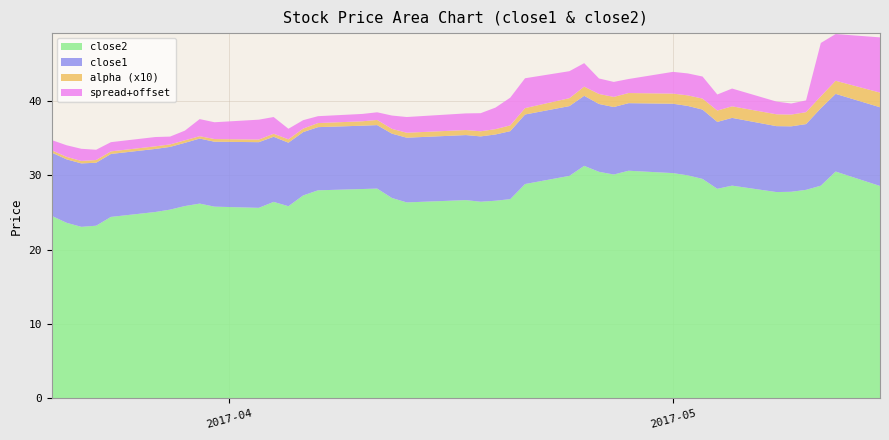

Reading right to left, what are all the values shown in this chart?

close2: 39=28.6	38=30.5	37=28.6	36=28.0	35=27.8	34=27.7	33=28.6	32=28.2	31=29.5	30=30.0	29=30.3	28=30.6	27=30.1	26=30.5	25=31.3	24=29.9	23=28.8	22=26.8	21=26.6	20=26.4	19=26.7	18=26.4	17=26.9	16=28.2	15=28.2	14=28.0	13=27.3	12=25.8	11=26.4	10=25.6	9=25.8	8=26.2	7=25.9	6=25.4	5=25.1	4=24.4	3=23.2	2=23.1	1=23.6	0=24.5
close1: 39=10.6	38=10.4	37=10.4	36=8.8	35=8.8	34=8.9	33=9.1	32=9.0	31=9.3	30=9.3	29=9.3	28=9.1	27=9.1	26=9.1	25=9.4	24=9.4	23=9.3	22=9.1	21=8.9	20=8.8	19=8.7	18=8.7	17=8.7	16=8.5	15=8.5	14=8.5	13=8.5	12=8.5	11=8.8	10=8.8	9=8.7	8=8.7	7=8.5	6=8.4	5=8.5	4=8.5	3=8.5	2=8.5	1=8.5	0=8.5
spread: 39=5.4	38=4.3	37=5.2	36=-0.4	35=-0.5	34=-0.3	33=0.4	32=0.2	31=1.0	30=1.0	29=0.9	28=-0.1	27=0.0	26=0.1	25=1.2	24=1.6	23=2.0	22=1.7	21=0.9	20=0.4	19=0.2	18=0.1	17=-0.2	16=-1.0	15=-1.0	14=-1.1	13=-0.9	12=-0.6	11=0.3	10=0.7	9=0.3	8=0.3	7=-0.7	6=-0.9	5=-0.7	4=-0.8	3=-0.6	2=-0.4	1=-0.4	0=-0.6
alpha: 39=2.0	38=1.8	37=1.6	36=1.6	35=1.6	34=1.6	33=1.6	32=1.5	31=1.5	30=1.4	29=1.4	28=1.4	27=1.4	26=1.3	25=1.2	24=1.1	23=0.9	22=0.8	21=0.7	20=0.7	19=0.7	18=0.7	17=0.6	16=0.7	15=0.6	14=0.5	13=0.5	12=0.5	11=0.4	10=0.4	9=0.4	8=0.3	7=0.3	6=0.3	5=0.3	4=0.3	3=0.4	2=0.3	1=0.3	0=0.3